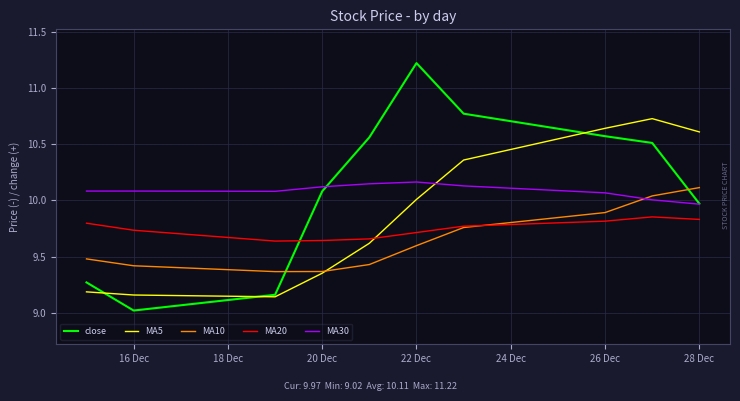

How many intersections are there between MA5 and MA20?

1